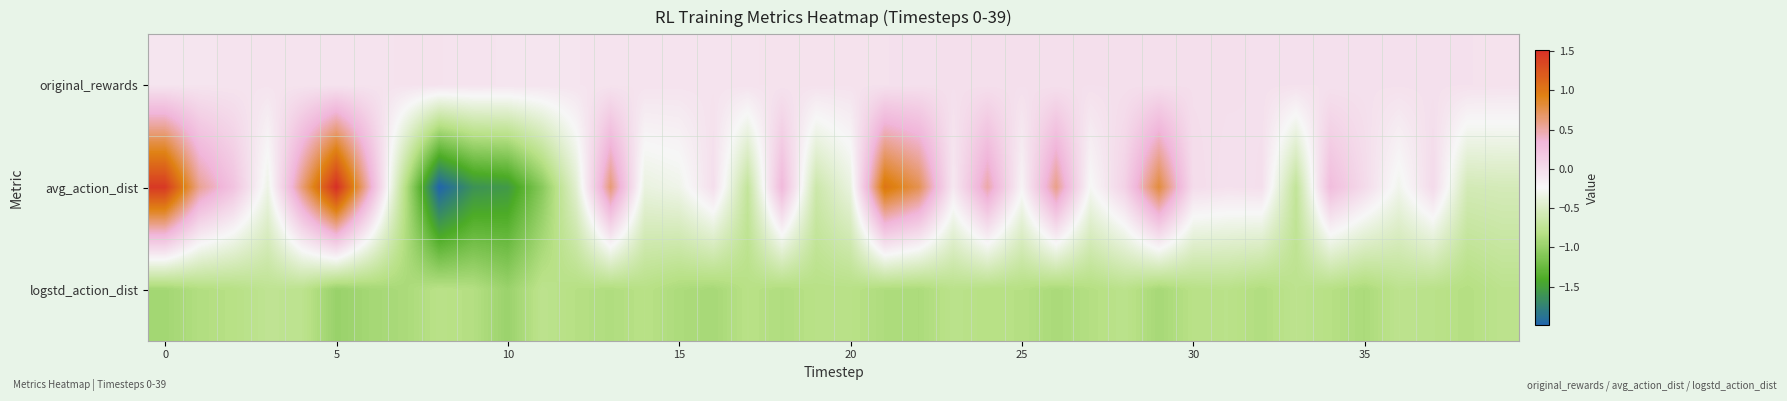

At how many categories does at least one series exceed -1?

40